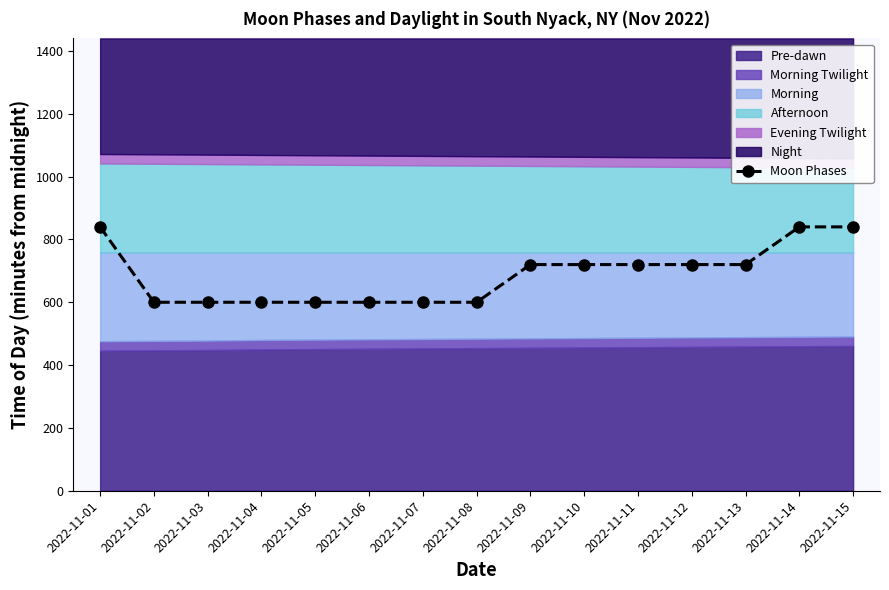

The value at 2022-11-07 is 600. True or false?

True